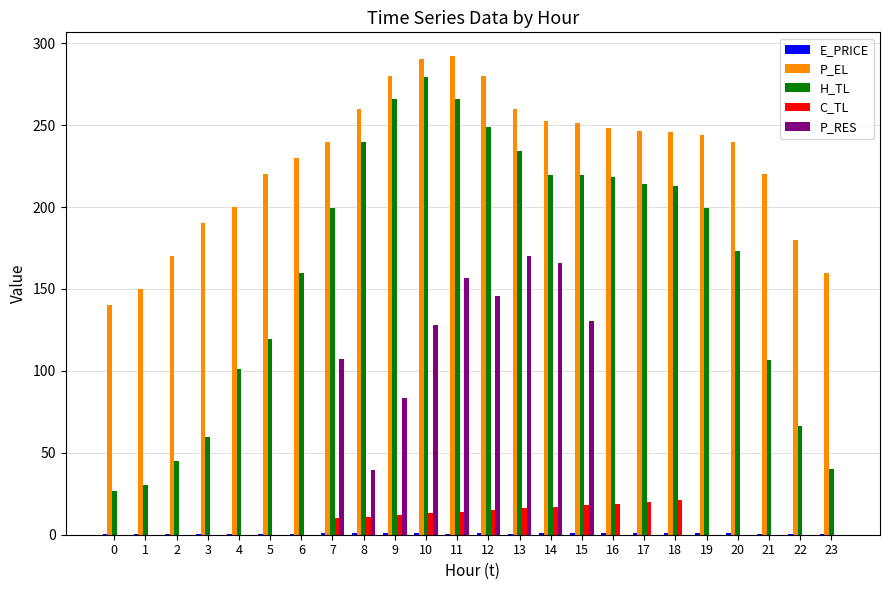

Which series has the largest total across all categories?

P_EL